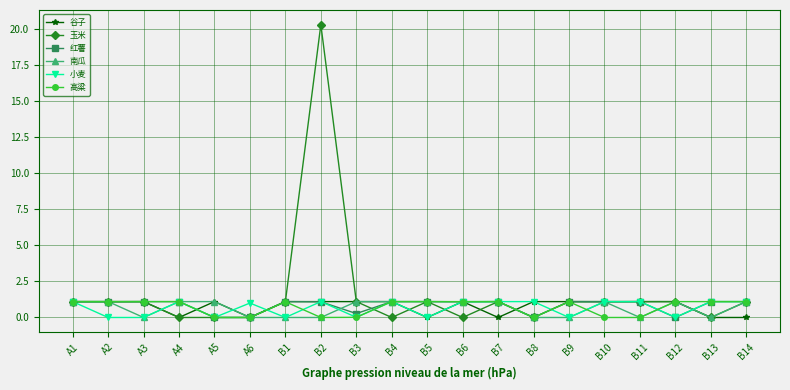

What position from the right is B13?

2